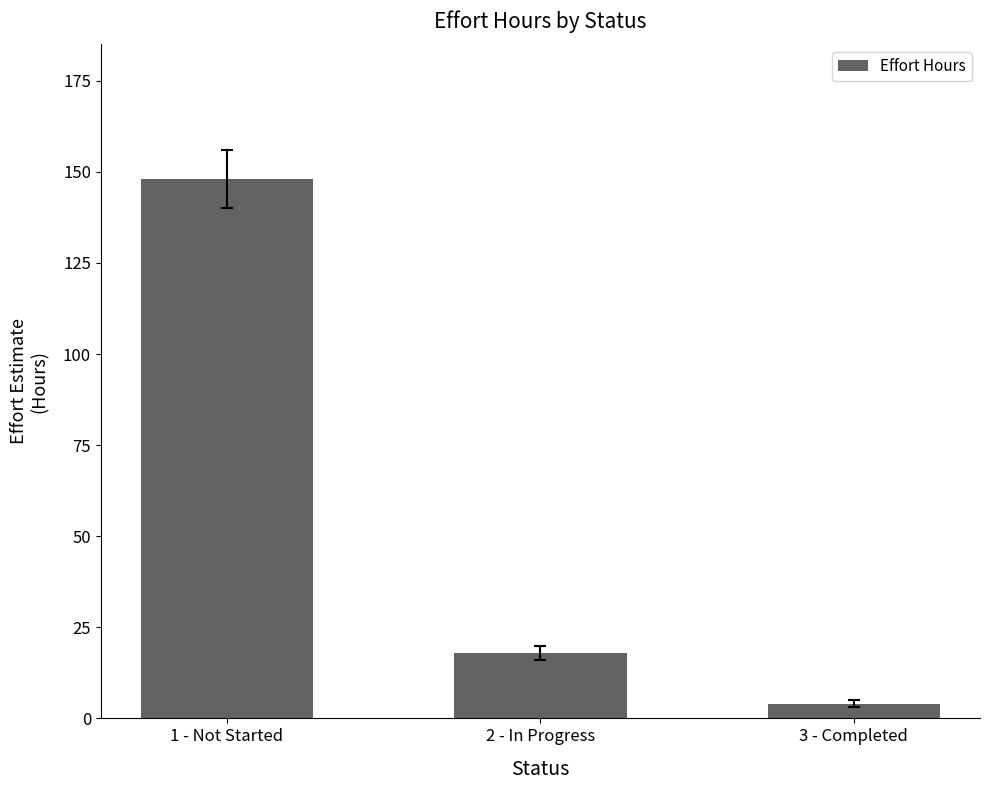

What is the label of the 3rd bar from the right?

1 - Not Started